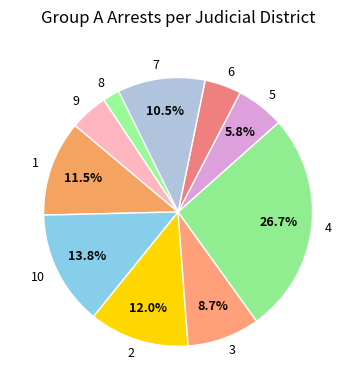

Does 2 account for over 50% of the chart?

No